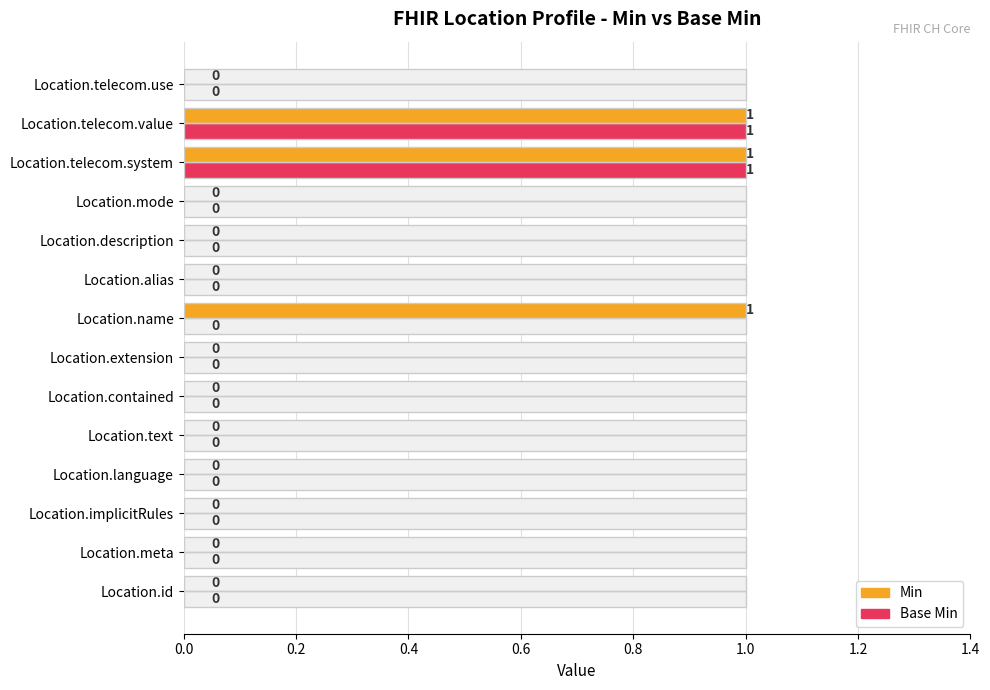

At how many categories does at least one series exceed 0?

3